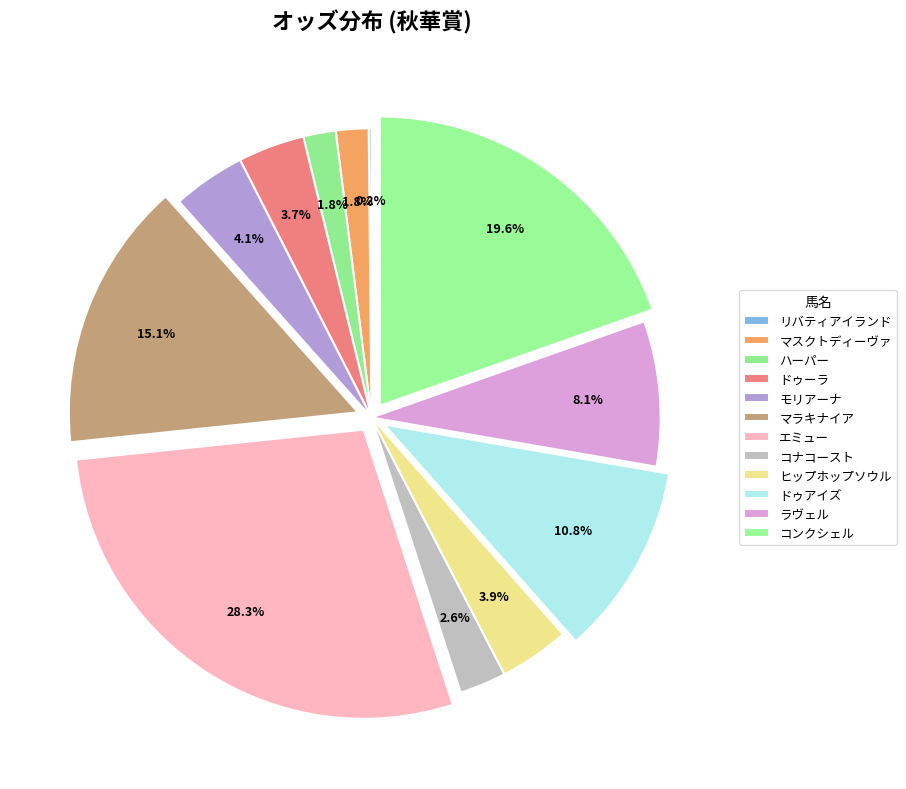

What percentage do リバティアイランド and ラヴェル together represent?

8.3%